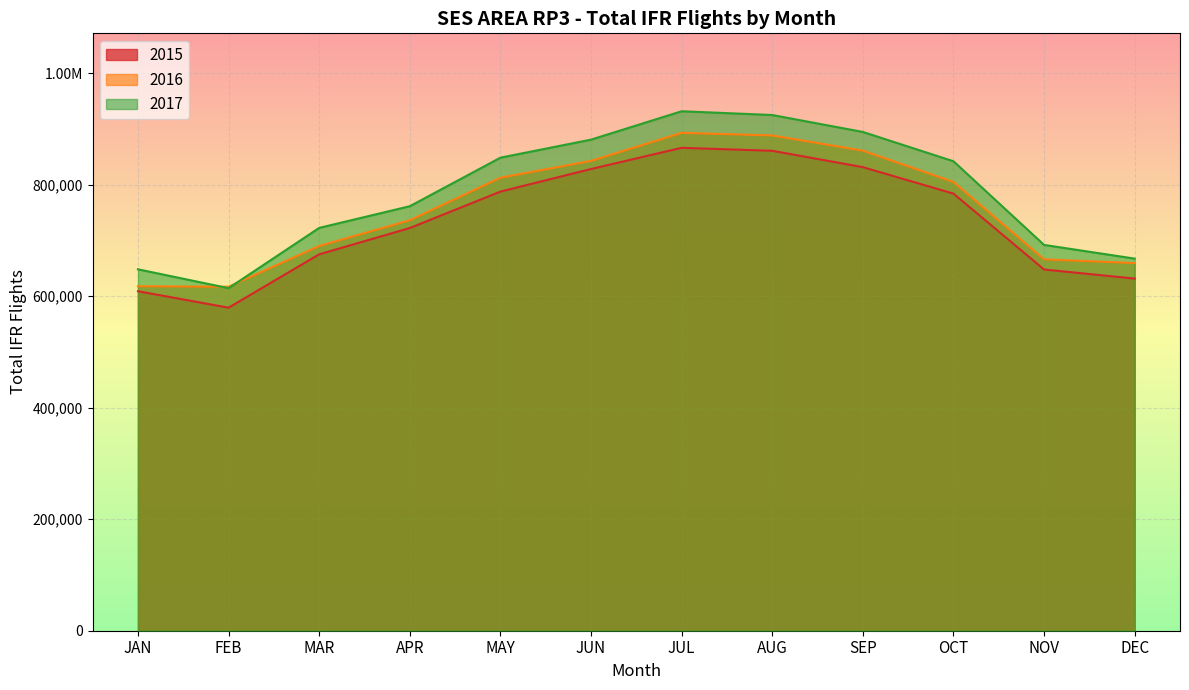

True or false: 2017 and 2015 intersect in this chart.

False